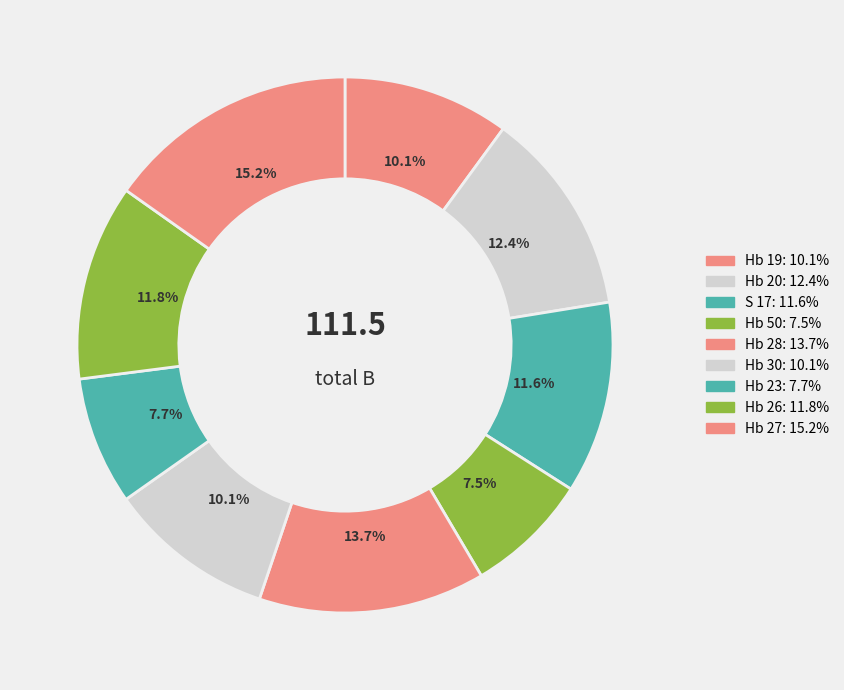

Do Hb 50 and Hb 26 together represent more than half of the pie?

No